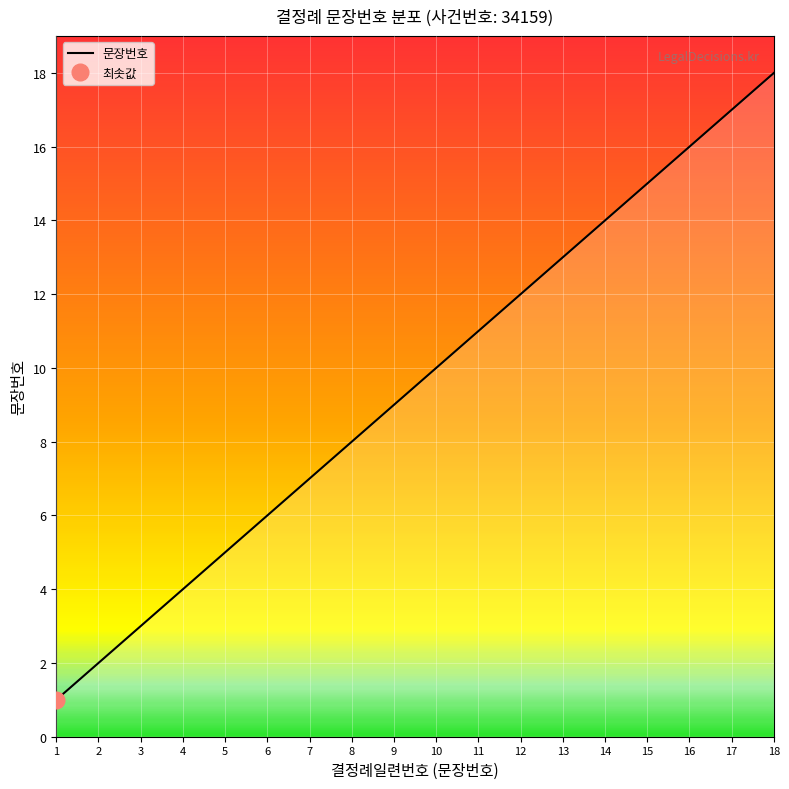

List the labels in order of value, smallest first.

1, 2, 3, 4, 5, 6, 7, 8, 9, 10, 11, 12, 13, 14, 15, 16, 17, 18